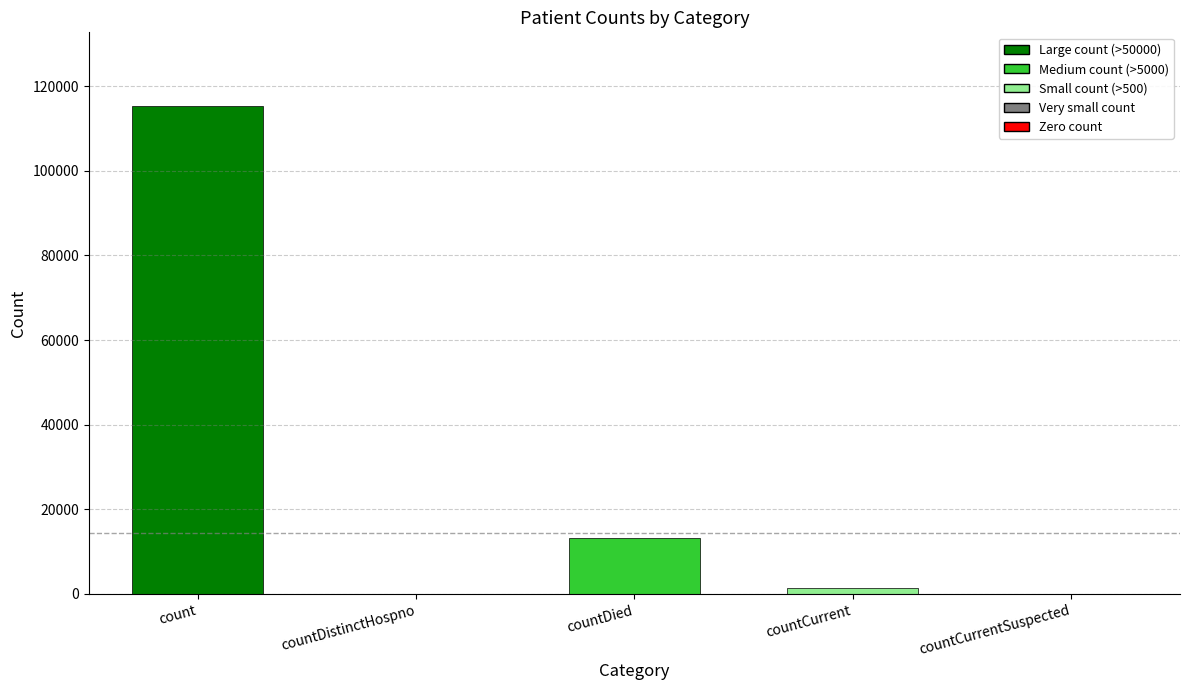

What is the sum of the values at countDied and countDistinctHospno?

13343